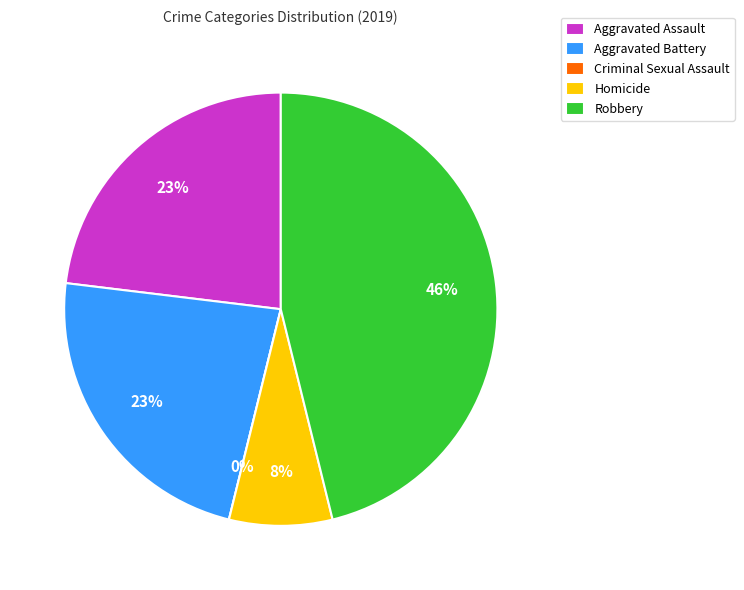

Does any single category account for the majority?

No